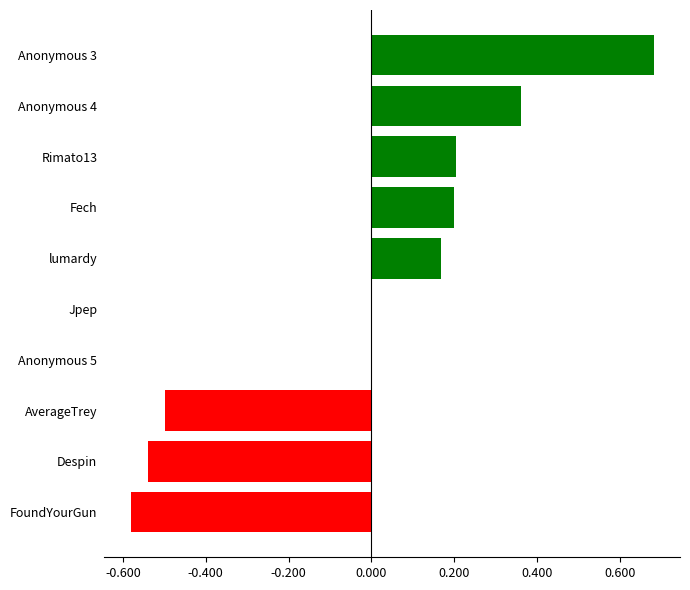

Are the bars horizontal?

Yes